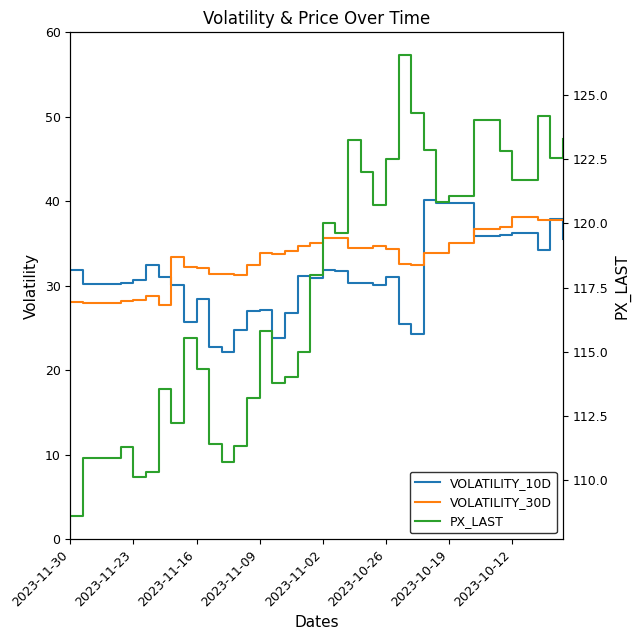

How many intersections are there between VOLATILITY_10D and VOLATILITY_30D?

5